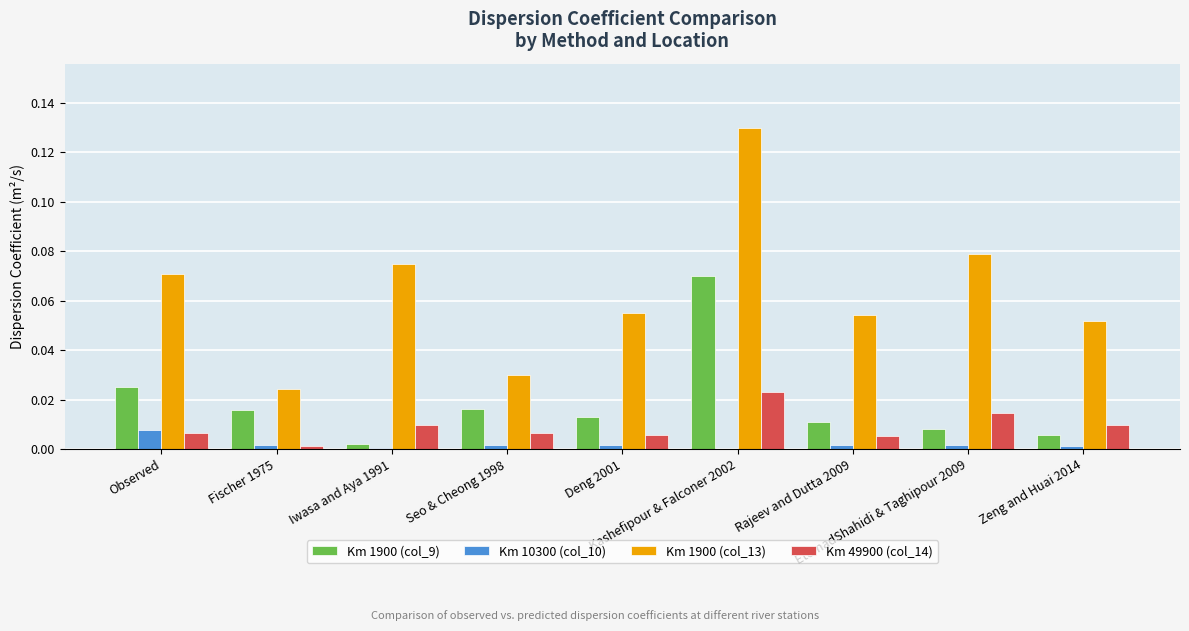

Is the value of Km 1900 (col_9) at Rajeev and Dutta 2009 greater than the value of Km 10300 (col_10) at Observed?

Yes